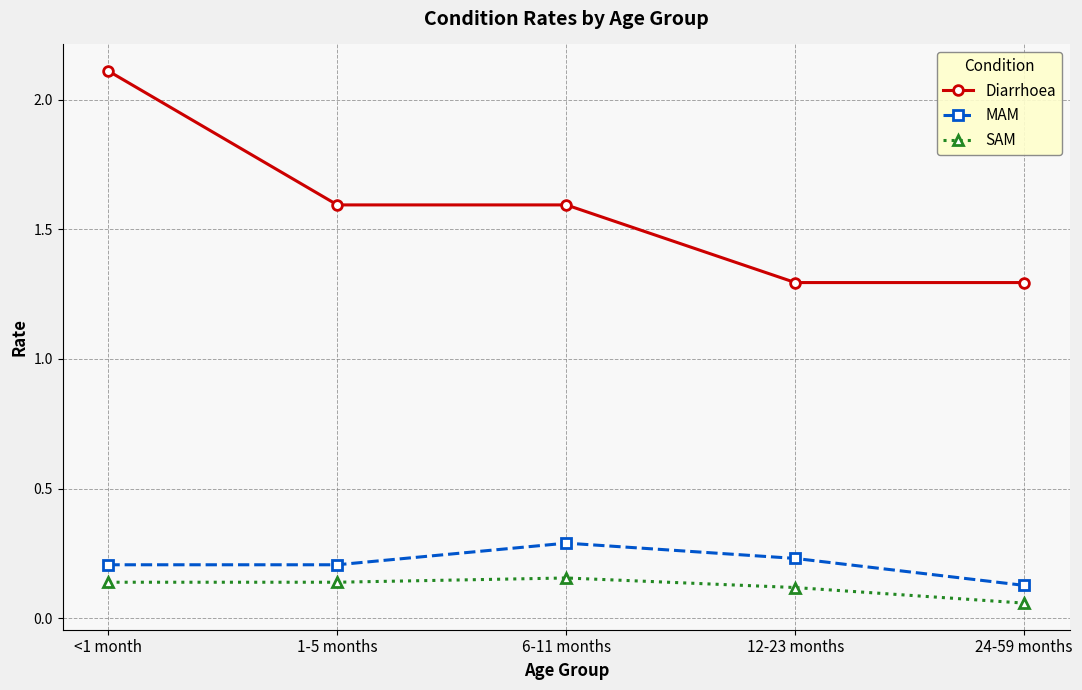

True or false: Diarrhoea and SAM cross at least once.

False